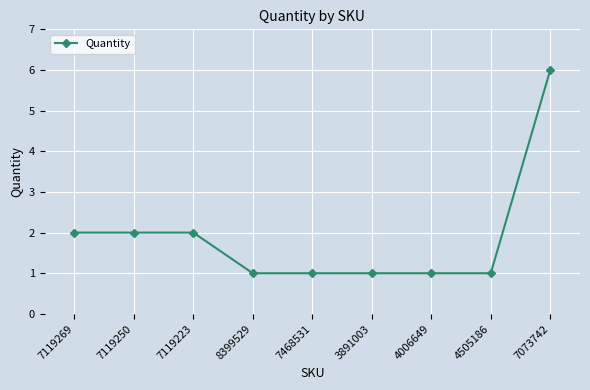

Does the chart display data point markers on the line(s)?

Yes